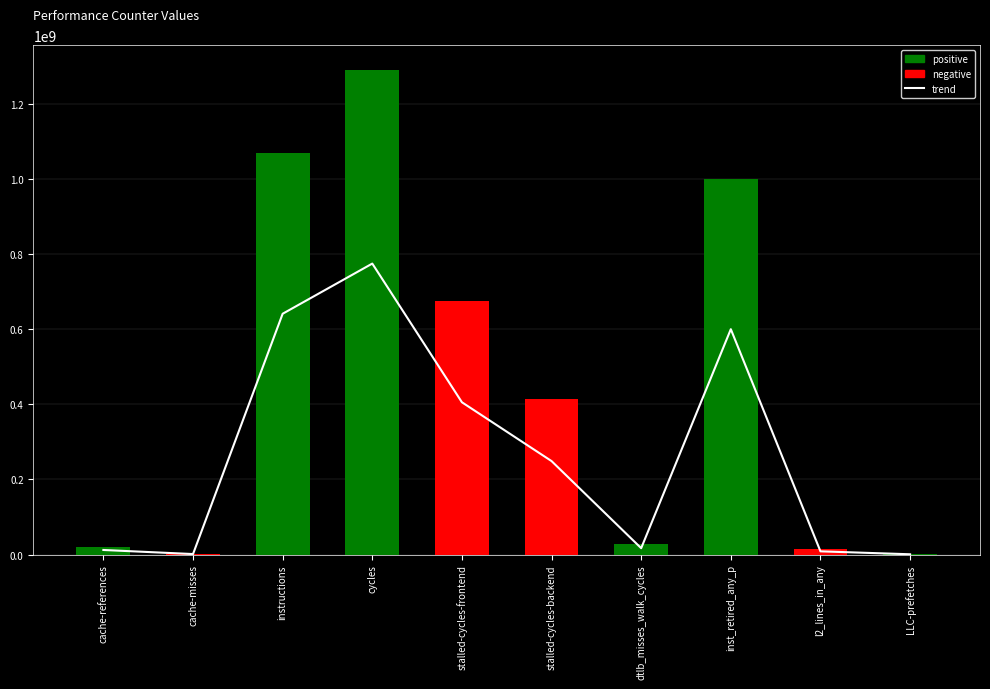

At how many categories does at least one series exceed 741531263?

3